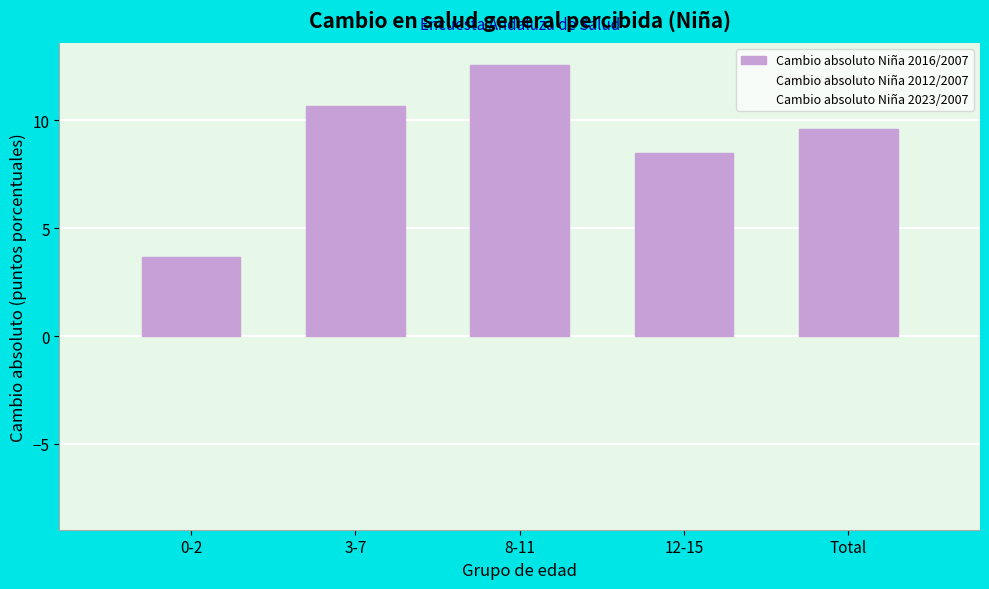

Reading right to left, list all the values displayed in this chart.

Total=9.6	12-15=8.5	8-11=12.6	3-7=10.7	0-2=3.7